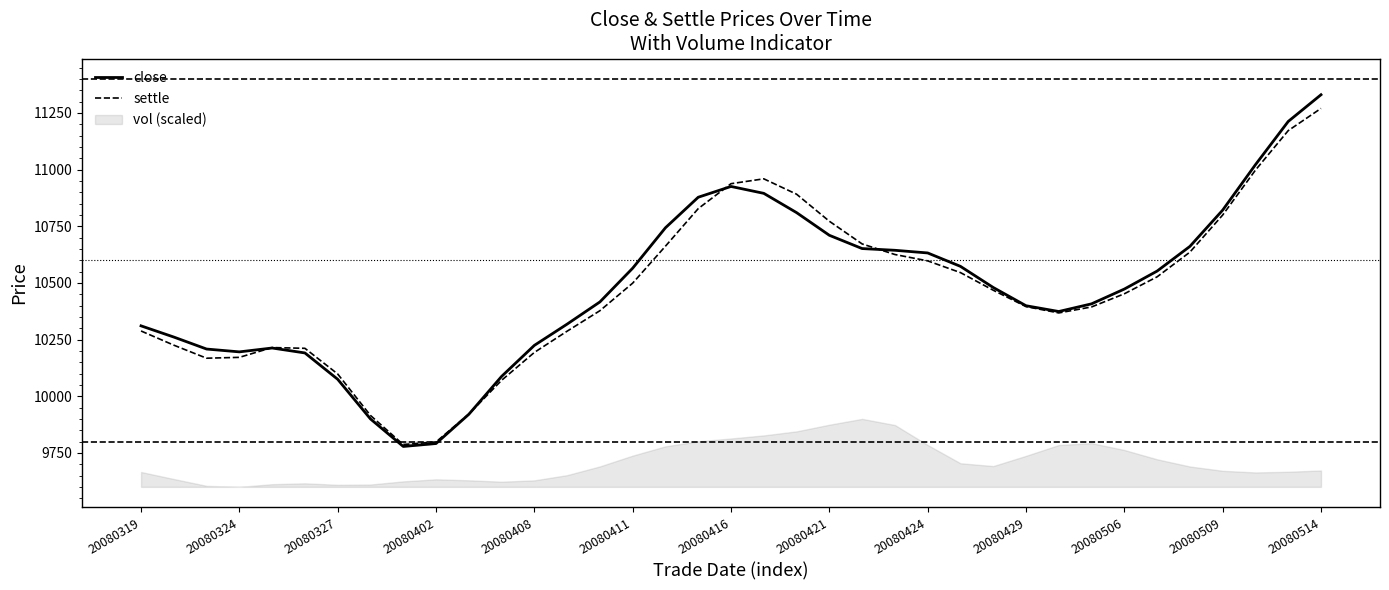

At which label does settle first exceed 10451?

20080411